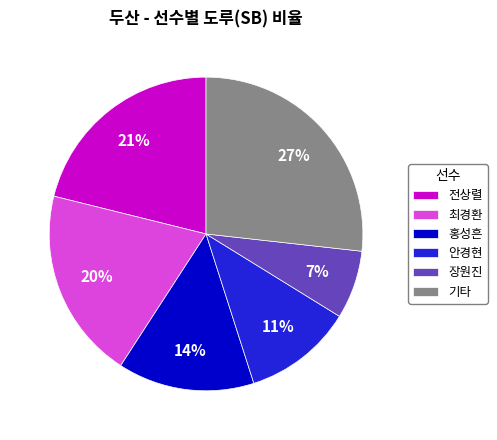

True or false: 장원진 accounts for 13% of the total.

False